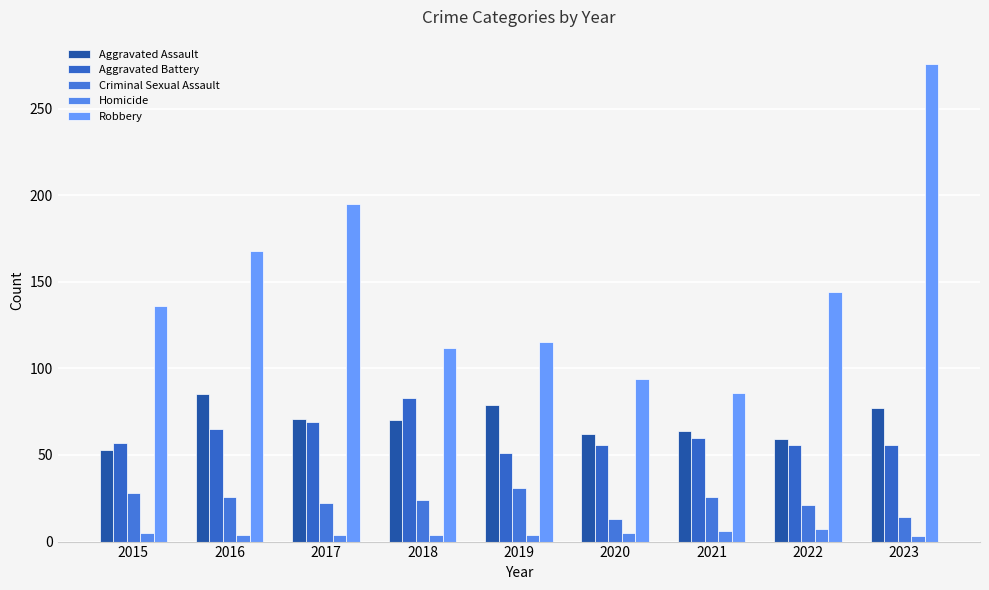

Read the Aggravated Battery value at 2015, to the nearest 5.

55